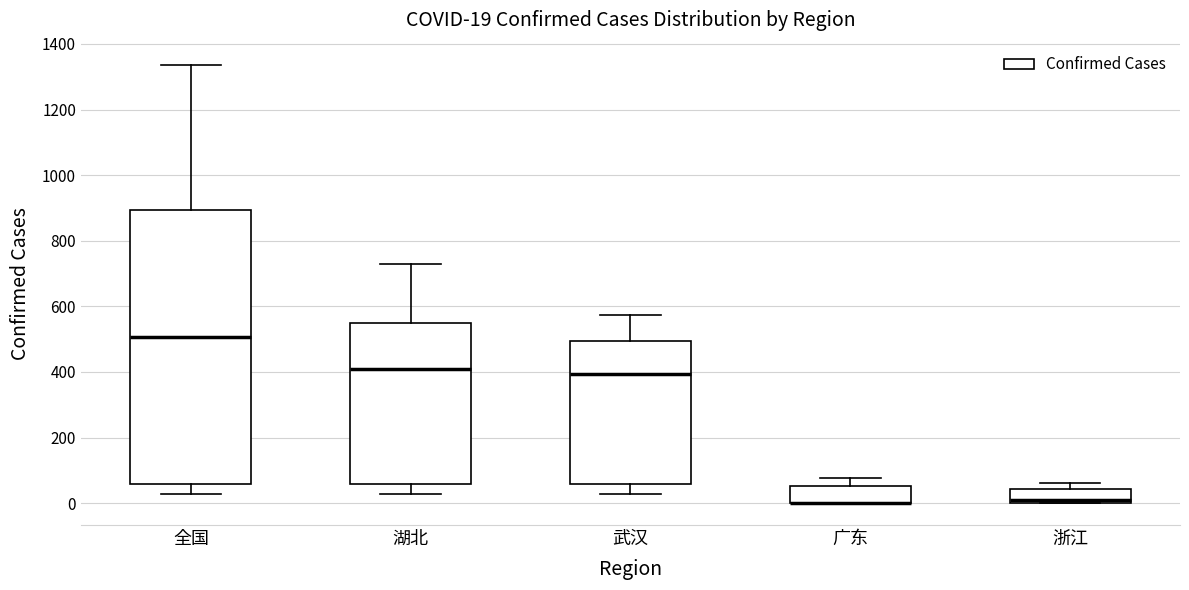

Comparing the boxes themselves (not the whiskers), which one is the tallest?

全国